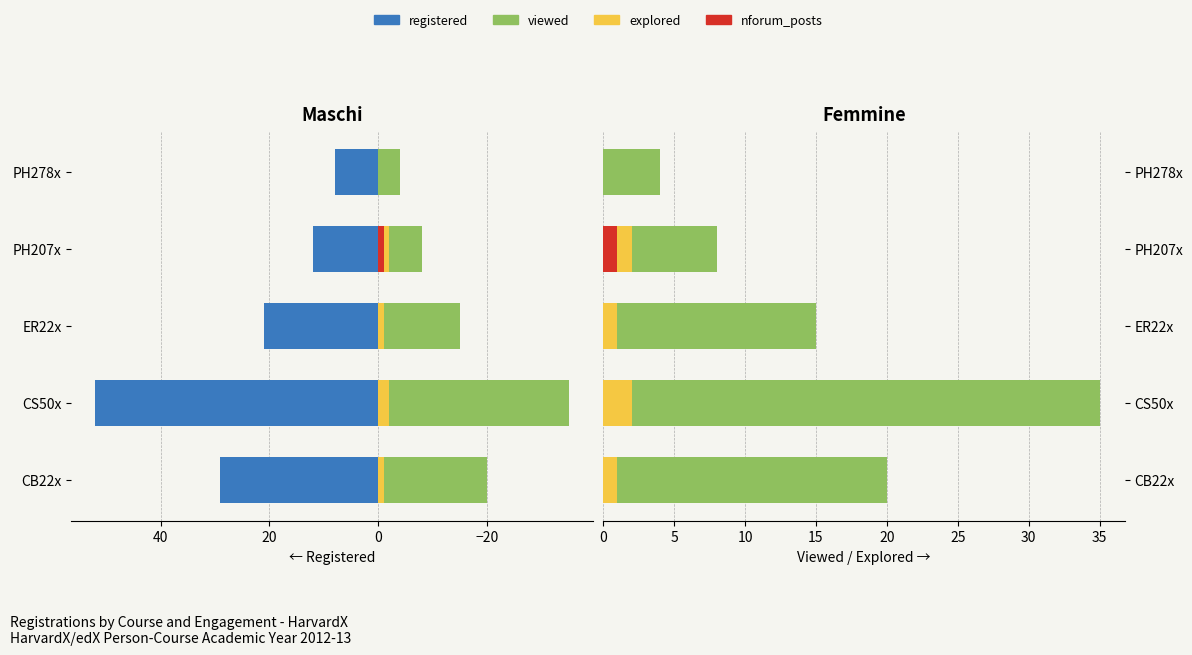

What is the difference between the explored values at ER22x and PH207x?

1